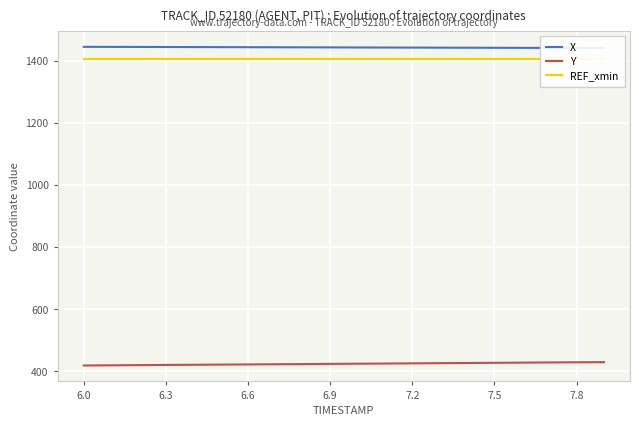

The value of Y at 6.0 is 418.5. True or false?

True